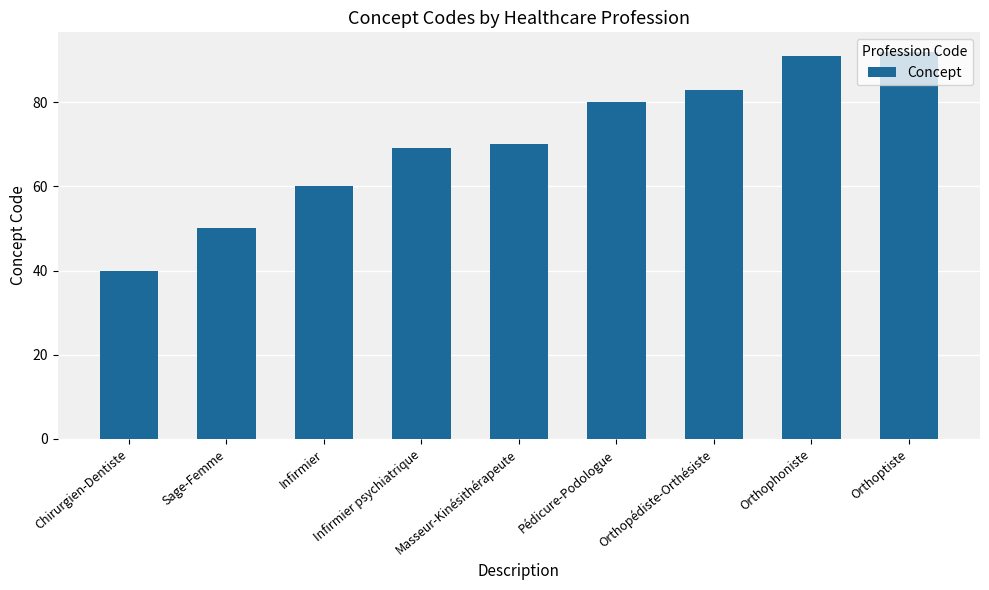

Between Chirurgien-Dentiste and Orthopédiste-Orthésiste, which is larger?

Orthopédiste-Orthésiste